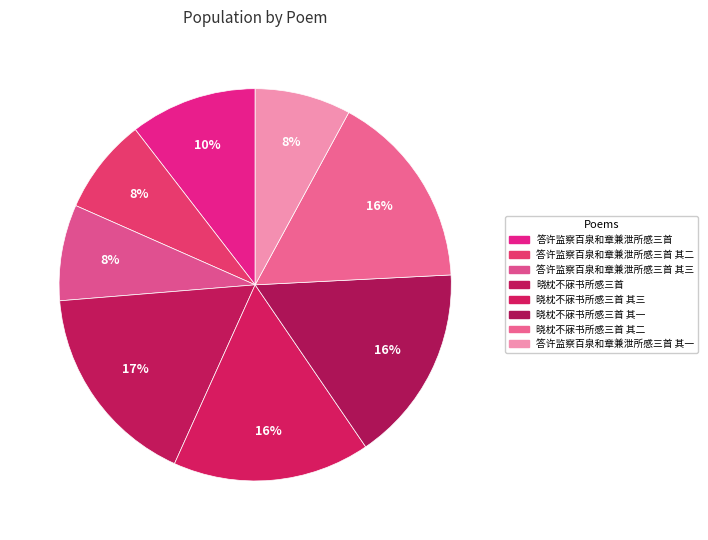

Count the number of slices in the pie.

8